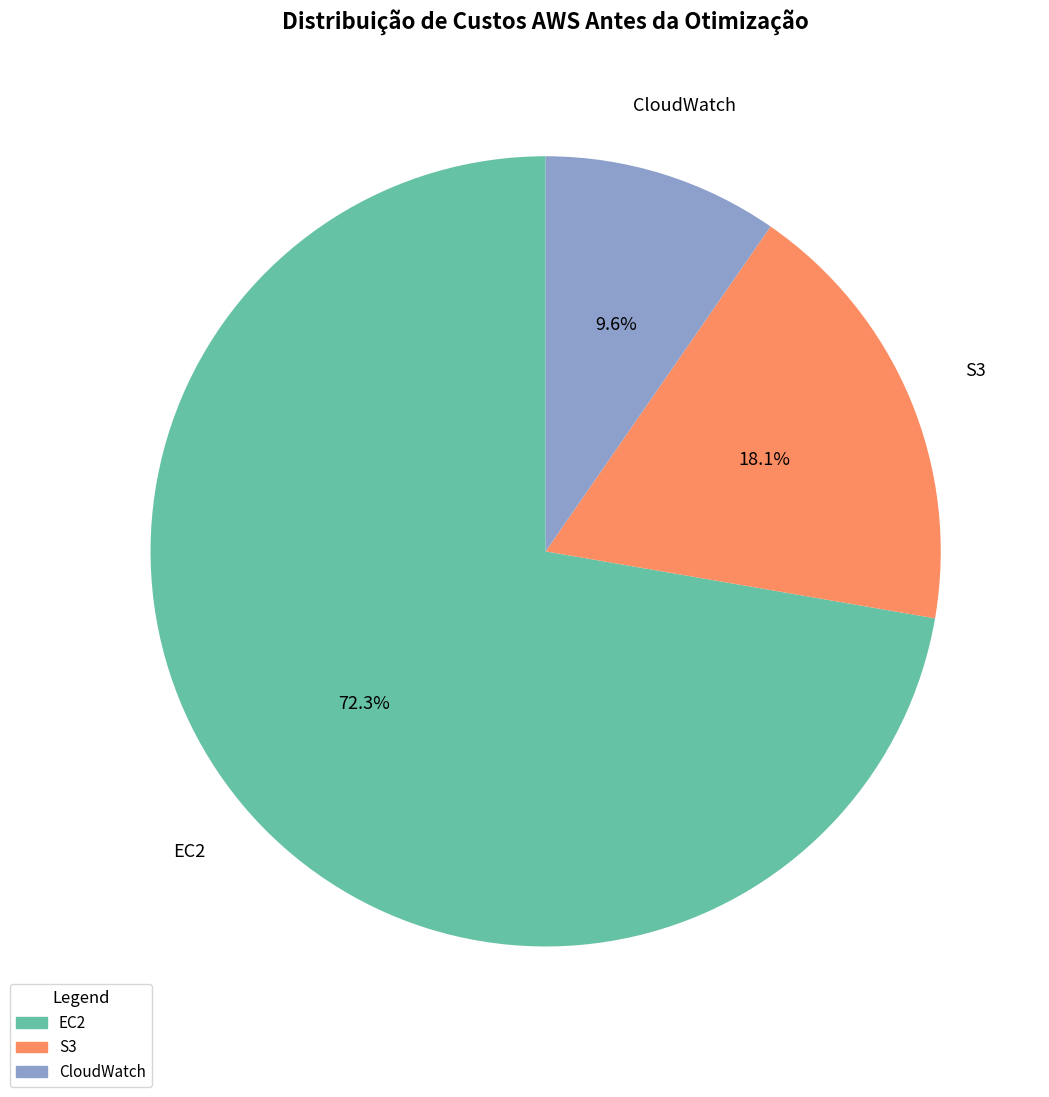

To the nearest percent, what portion does EC2 represent?

72%